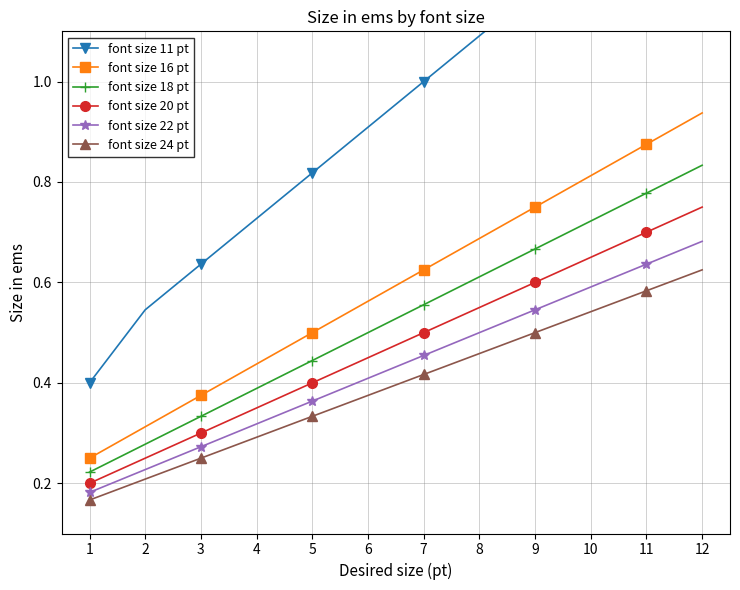

True or false: font size 24 pt and font size 20 pt cross at least once.

False